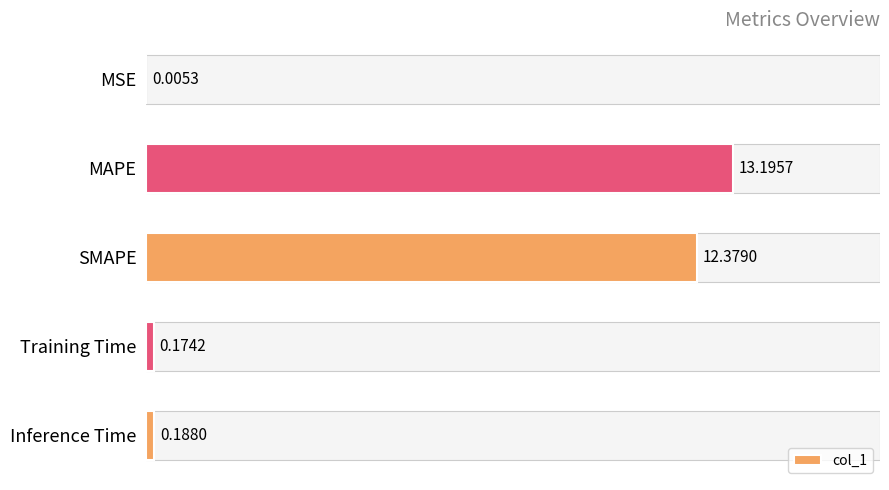

What is the sum of all values?

25.9